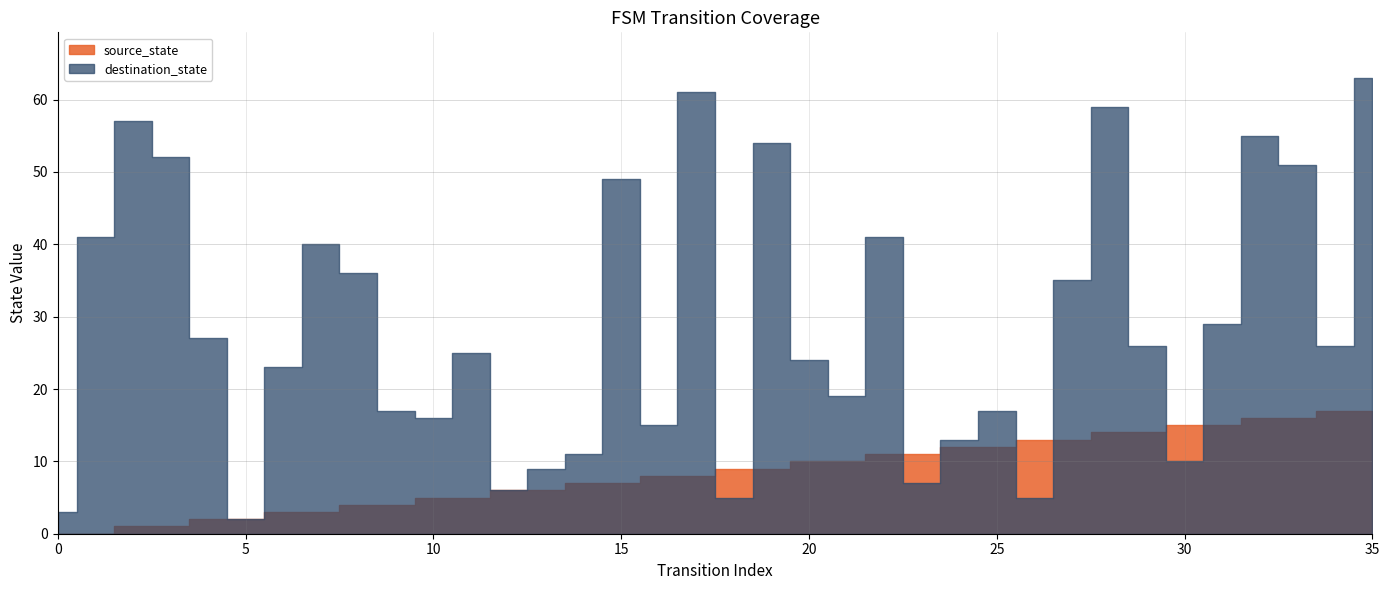

How many times do destination_state and source_state cross each other?

8